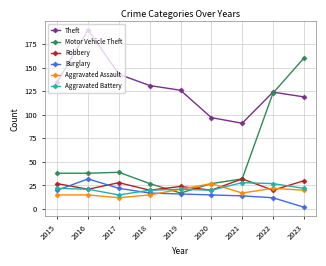

What is the difference between the maximum and minimum values in the Aggravated Assault series?

15